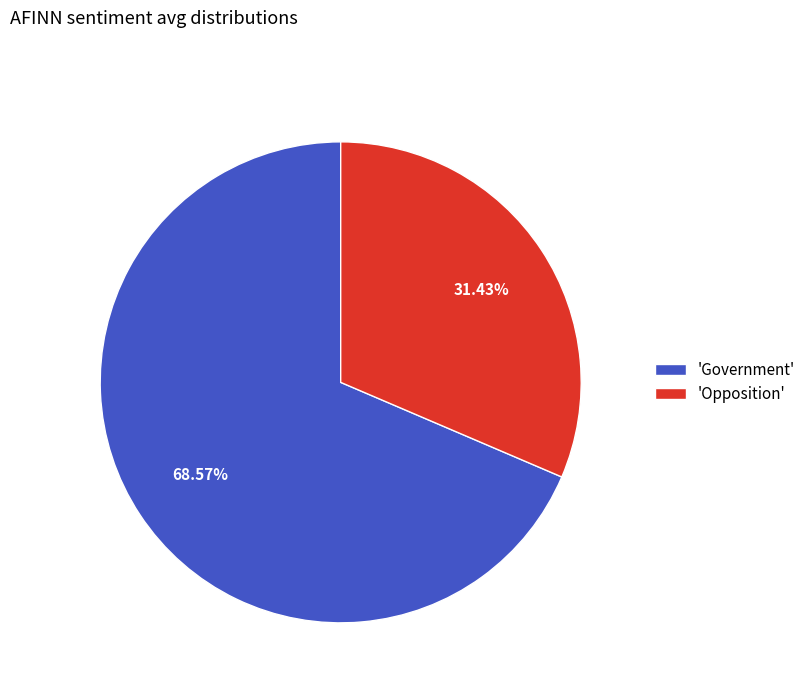

Between 'Government' and 'Opposition', which is larger?

'Government'